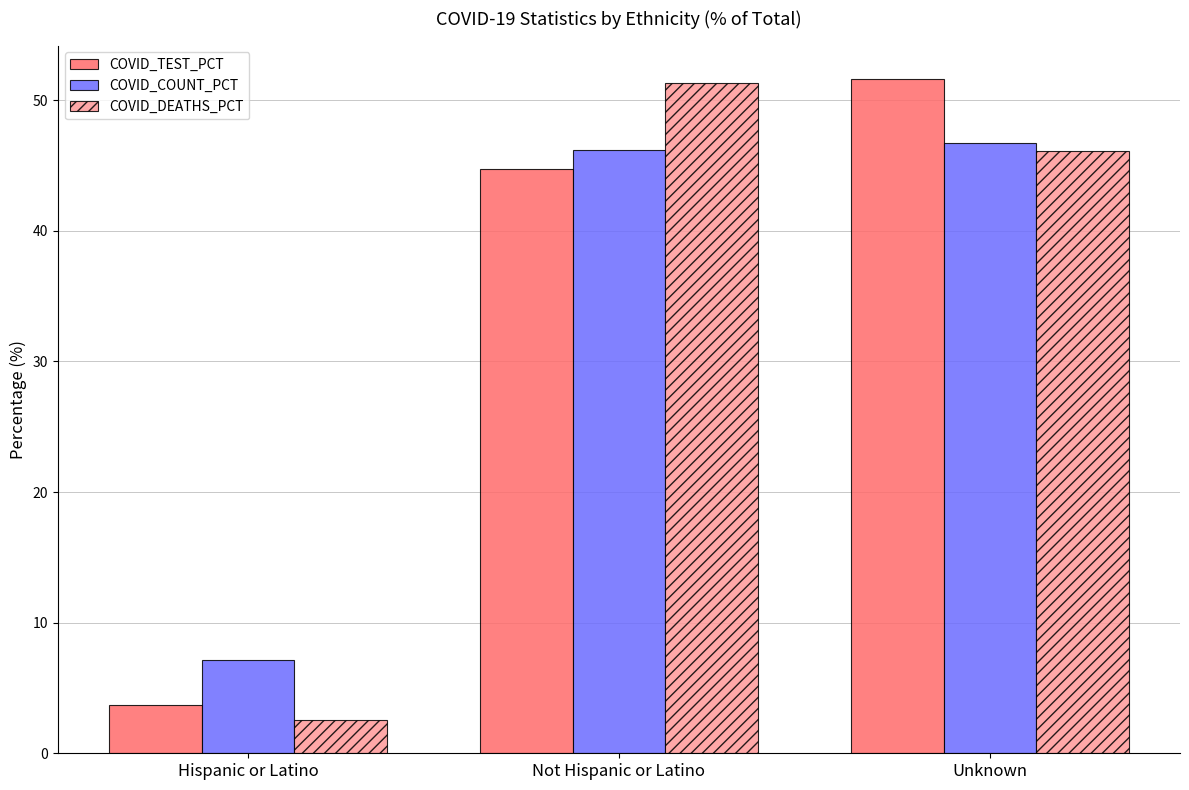

Is the value of COVID_COUNT_PCT at Hispanic or Latino greater than the value of COVID_TEST_PCT at Not Hispanic or Latino?

No